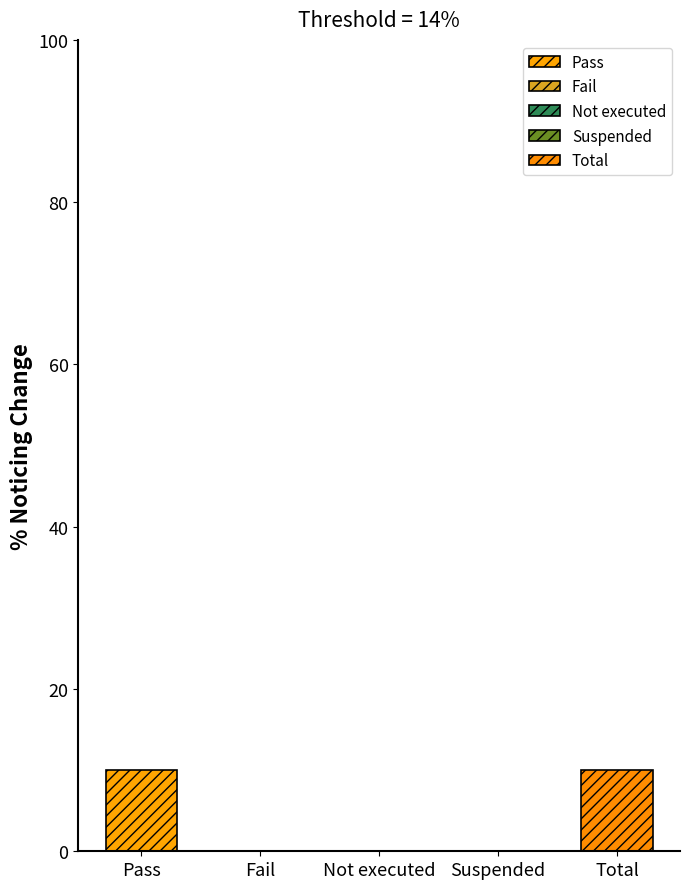

What is the label of the 2nd bar from the left?

Fail